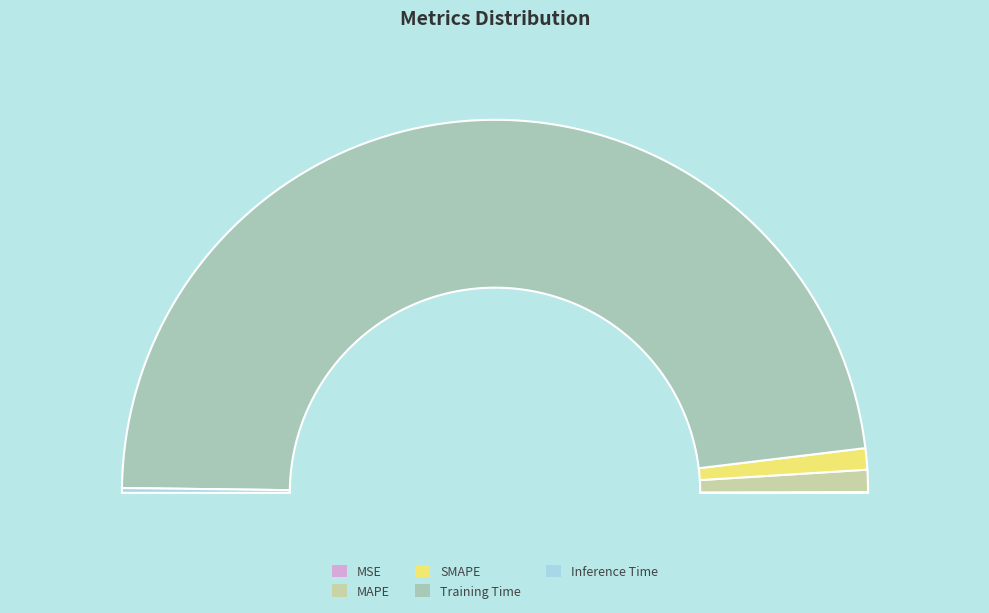

Combined, what portion of the pie is SMAPE and MAPE?

3.8%